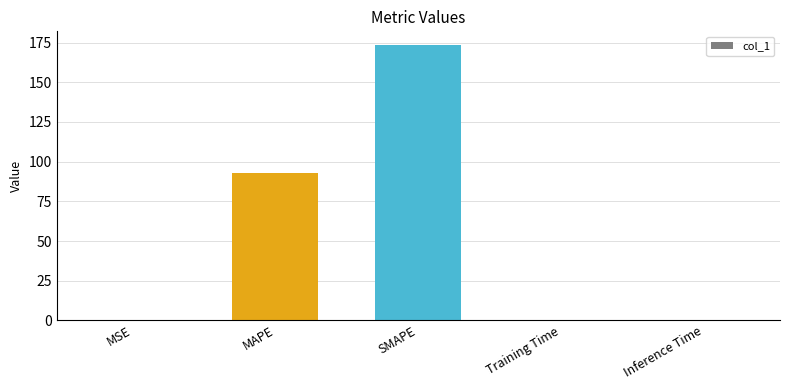

Which has a higher value, MAPE or Inference Time?

MAPE